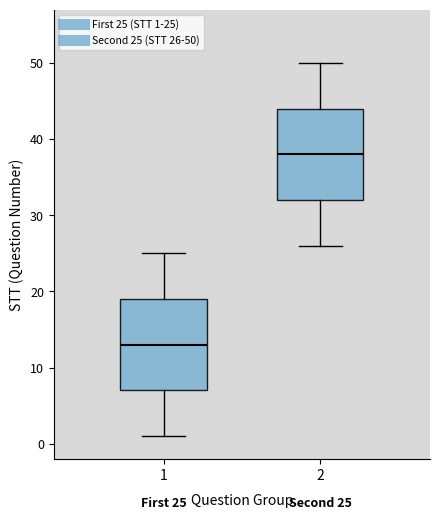

Which box has the highest median line?

2